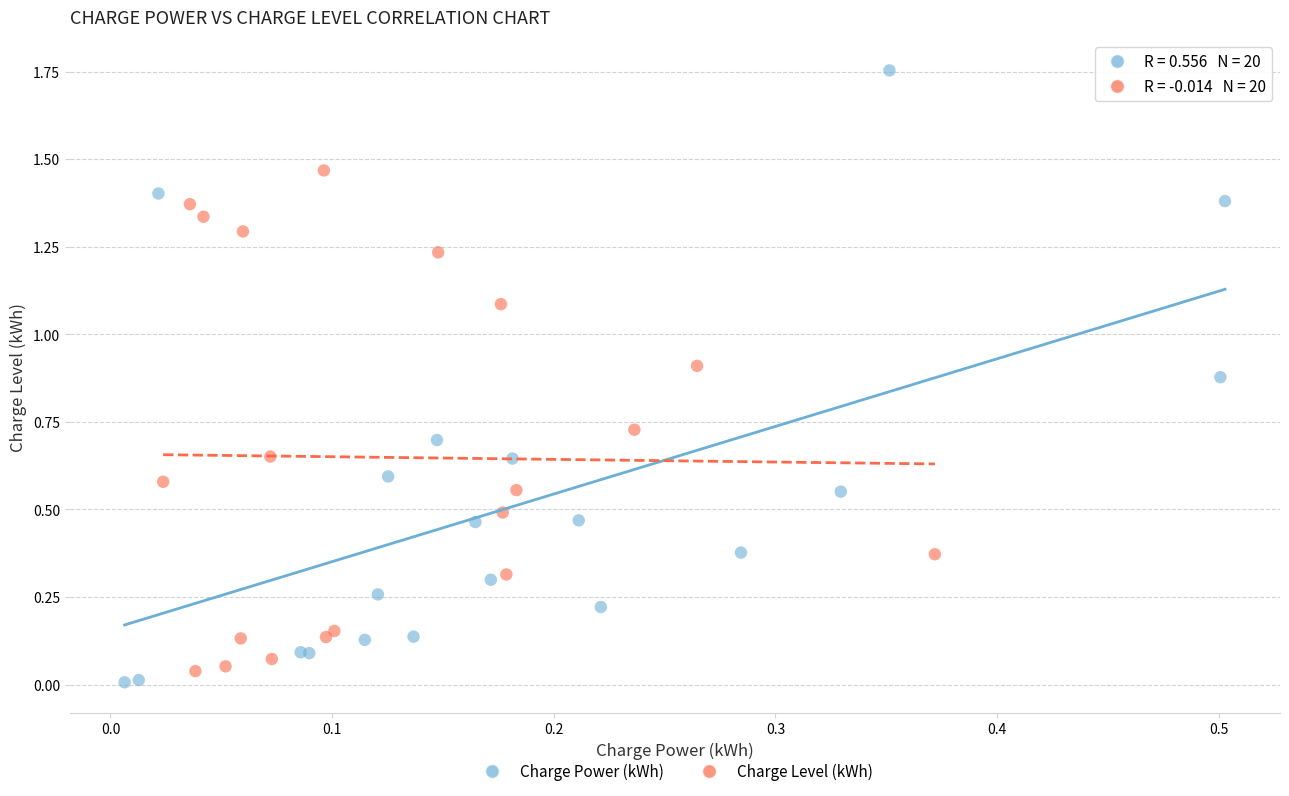

What are all the series names shown in the legend?

Charge Power (kWh), Charge Level (kWh)